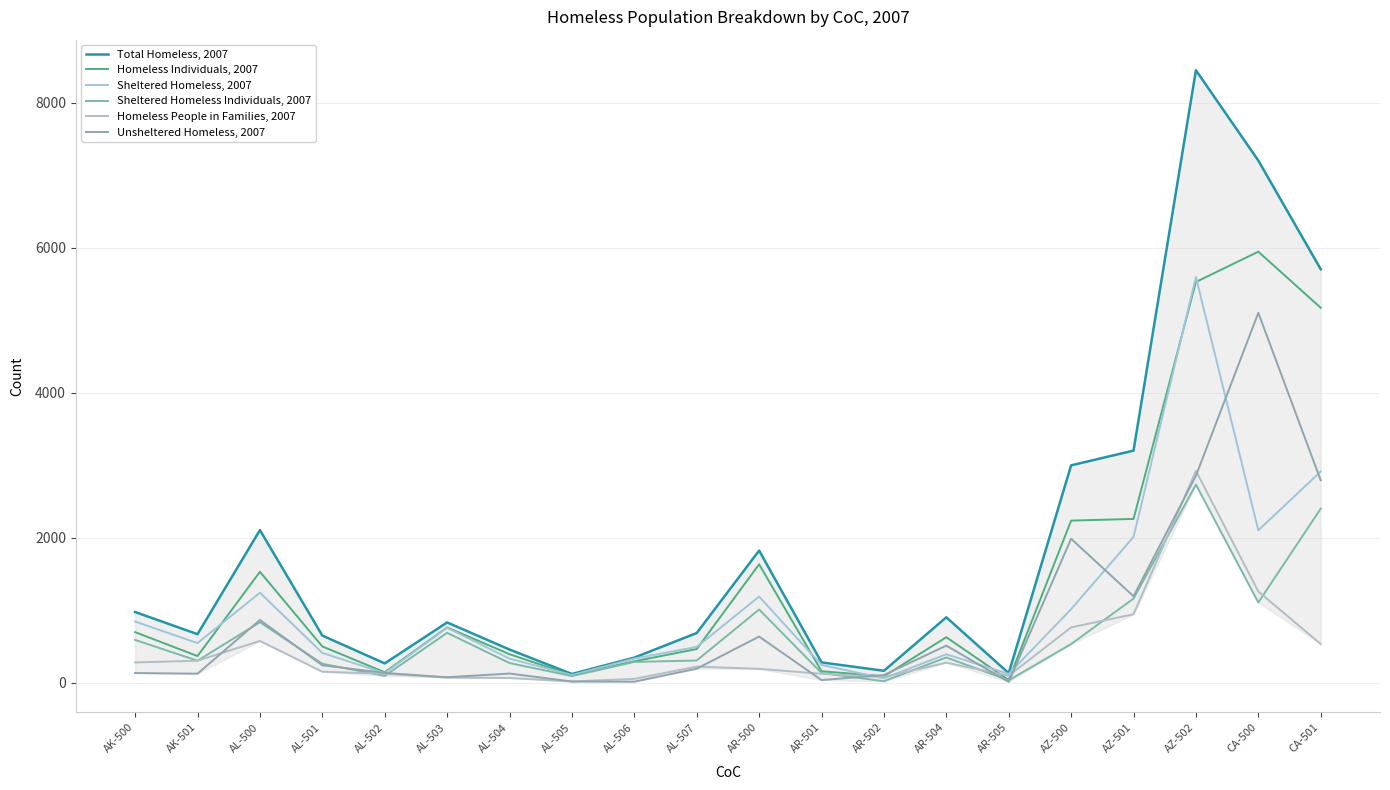

Which series changed the most between AL-500 and AR-500?

Homeless People in Families, 2007